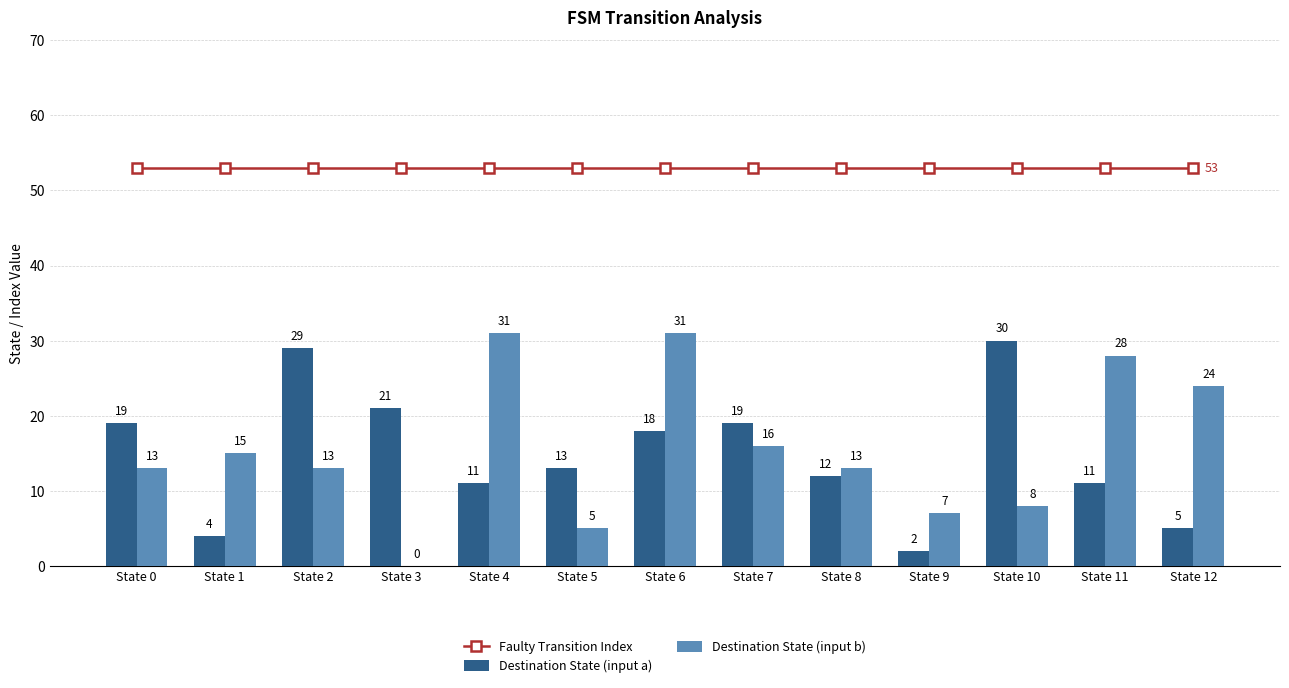

What is the value of the Faulty Transition Index bar at the 10th from the left?

53